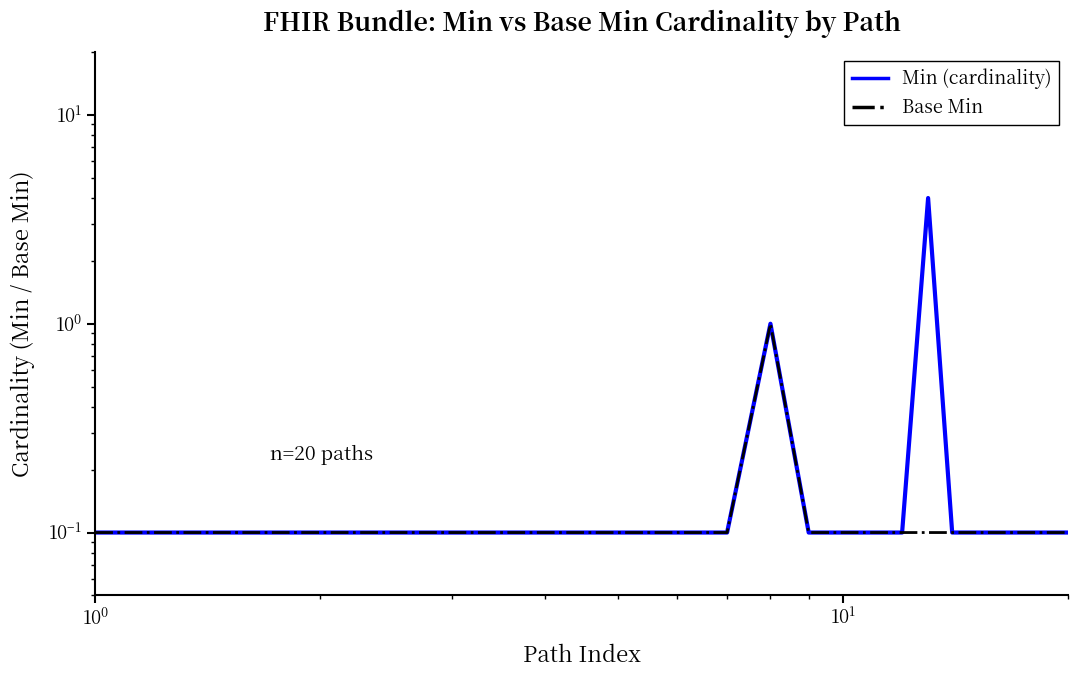

Which series has the largest range (max minus min)?

Min (cardinality)